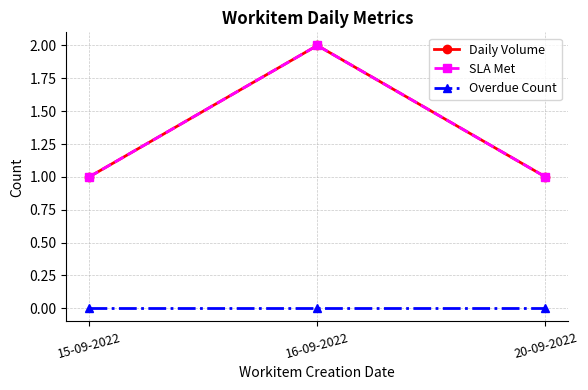

Which label corresponds to the largest value in the chart?

16-09-2022